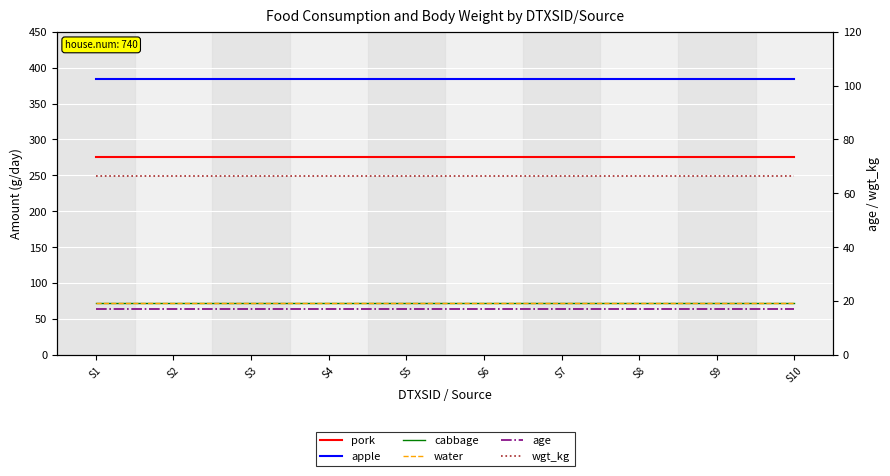

True or false: age and cabbage intersect in this chart.

False